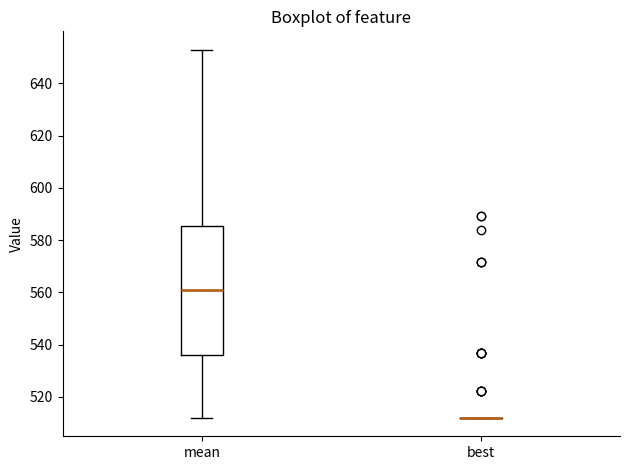

Where does the lower whisker of the box for mean end on the y-axis? The values are not printed on the chart, so give them approximately, as read against the axis.

512